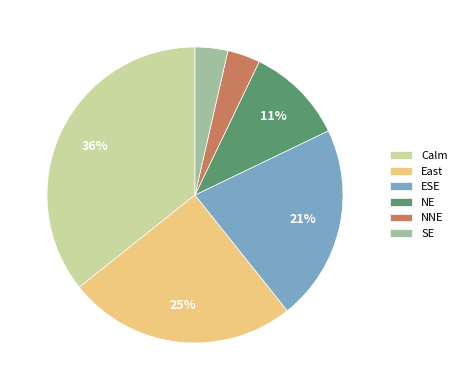

The Calm slice represents 50% of the pie. True or false?

False